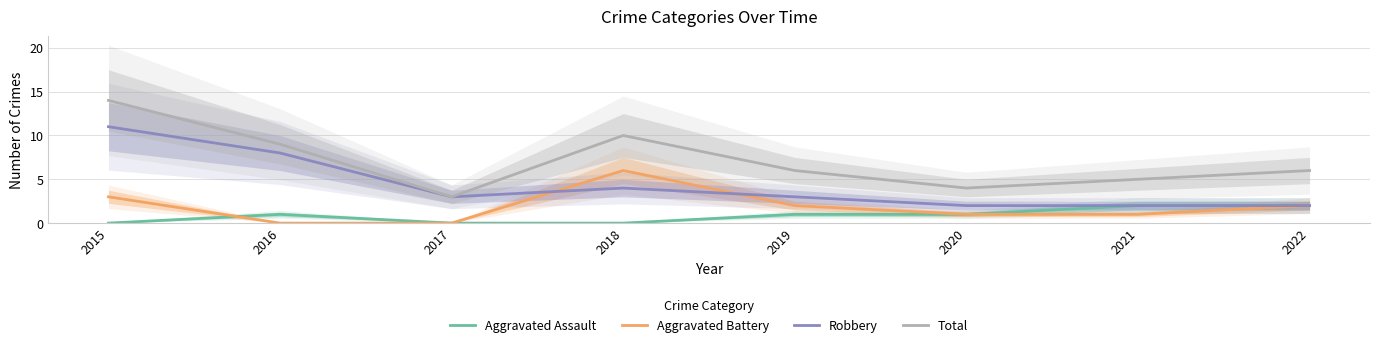

Count the Robbery values in the range 2 to 8.

7